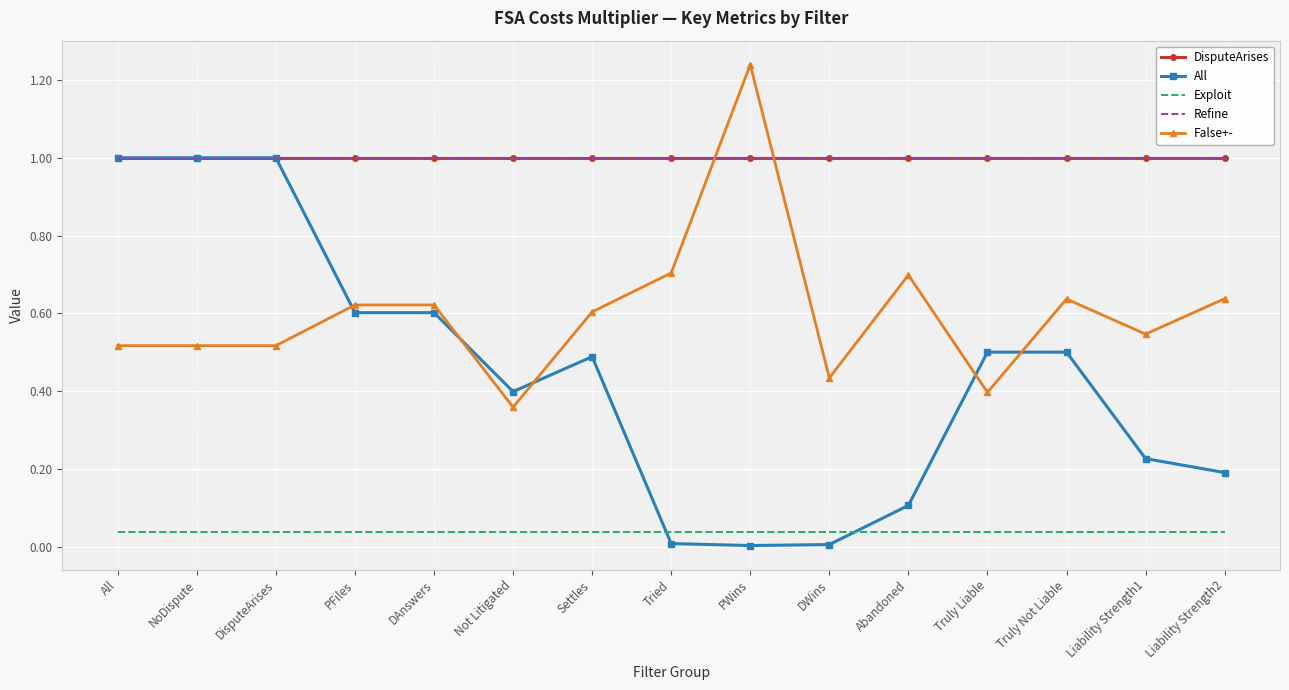

What is the sum of the False+- values at Liability Strength2 and PWins?

1.9